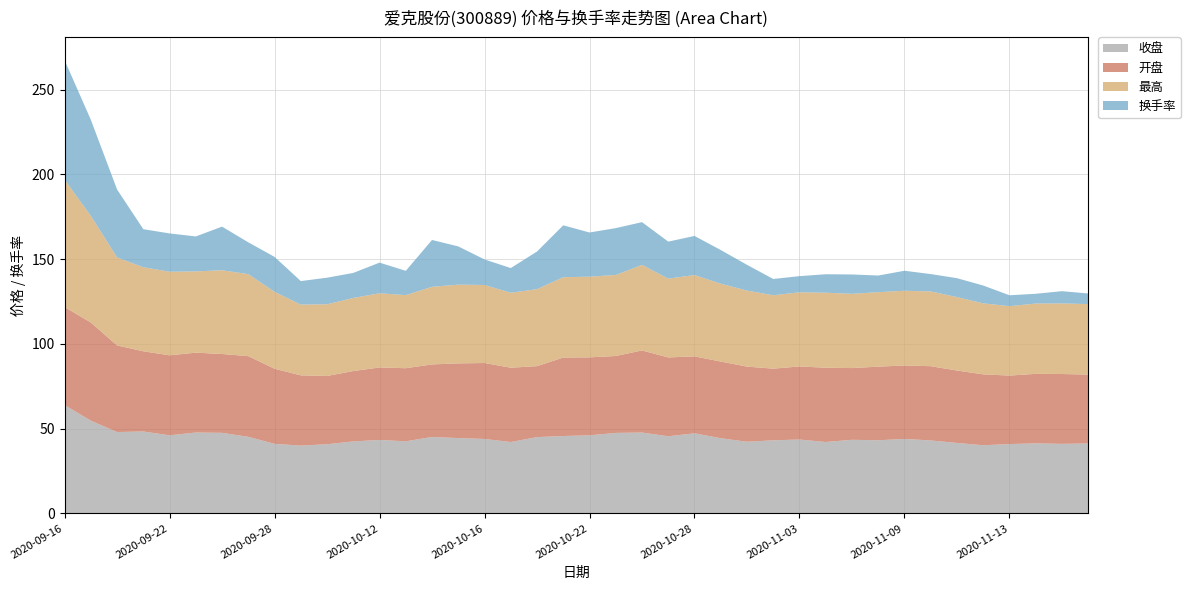

Reading right to left, list all the values displayed in this chart.

收盘: 41.3	41.0	41.3	40.9	40.2	41.5	43.0	43.9	43.1	43.4	42.1	43.6	43.1	42.3	44.3	47.2	45.5	47.7	47.5	46.0	45.6	45.0	42.1	43.9	44.4	45.1	42.5	43.3	42.5	40.8	40.0	41.0	45.1	47.5	47.7	46.0	48.3	48.0	54.7	63.9
开盘: 40.6	41.2	41.0	40.4	41.8	42.7	43.8	43.3	43.4	42.3	43.8	43.1	42.3	44.3	45.2	45.4	46.5	48.4	45.4	46.0	46.3	41.9	43.8	44.8	44.1	42.8	43.1	42.8	41.5	40.3	41.4	44.3	47.6	46.5	47.1	47.2	47.3	51.1	57.9	57.8
最高: 41.6	41.7	41.5	41.0	41.9	43.3	44.1	44.1	44.0	43.8	44.3	43.8	43.3	44.9	45.9	48.0	46.5	50.5	47.8	47.6	47.4	45.4	44.2	46.0	46.5	45.8	43.1	43.8	43.1	42.3	41.8	45.4	48.4	49.4	48.0	49.3	49.6	51.9	62.9	75.2
换手率: 6.3	7.2	5.8	6.4	10.5	11.1	10.2	11.8	9.8	11.4	10.9	9.5	9.6	15.2	19.9	23.1	21.8	25.2	27.6	26.1	30.6	22.2	14.6	15.1	22.6	27.6	14.3	18.1	14.8	15.7	13.8	20.6	18.8	25.7	20.6	22.6	22.4	40.1	56.7	70.5